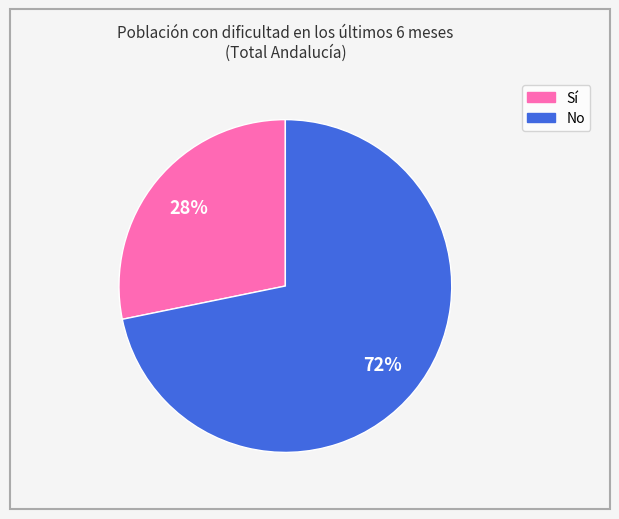

Does any single category account for the majority?

Yes